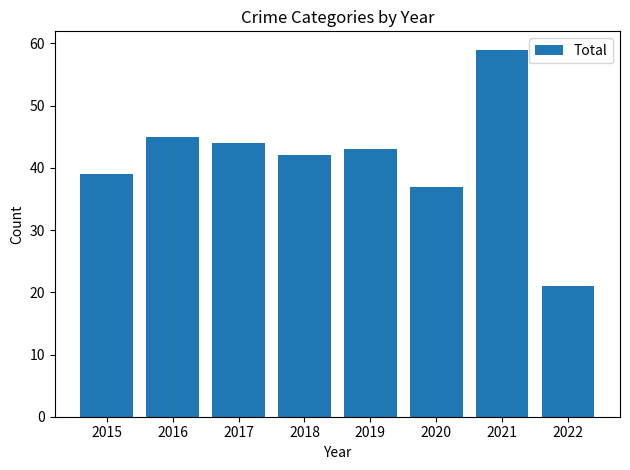

The value at 2018 is 42. True or false?

True